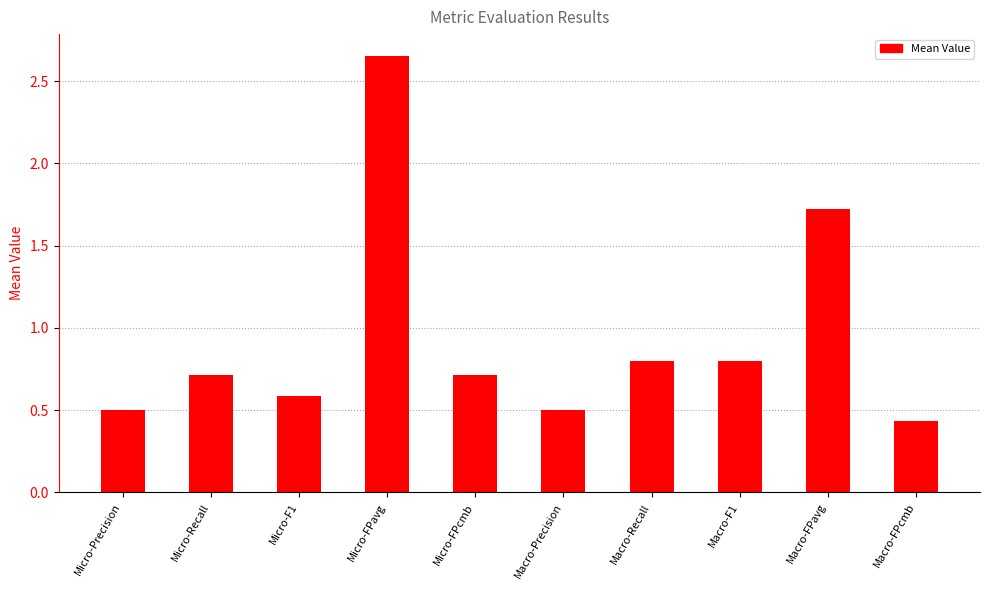

Between Macro-Recall and Macro-FPavg, which is larger?

Macro-FPavg